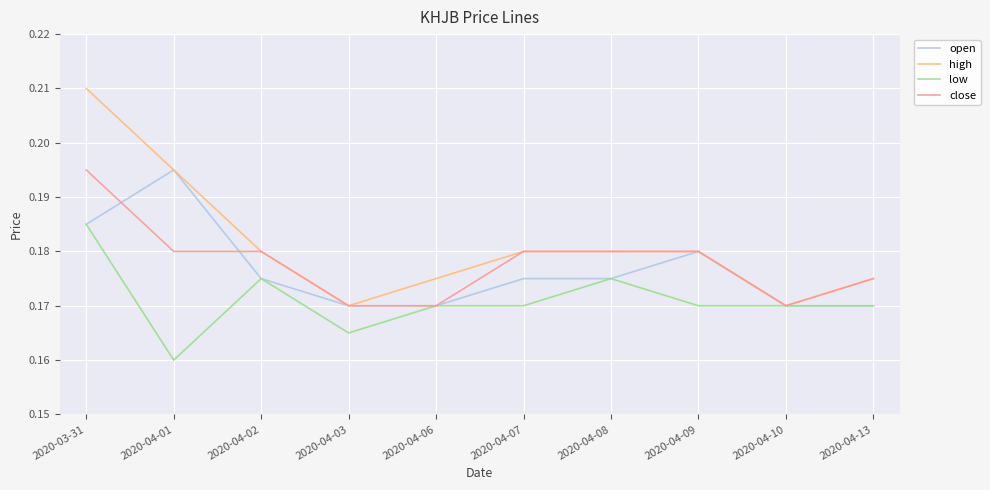

Does the chart display data point markers on the line(s)?

No